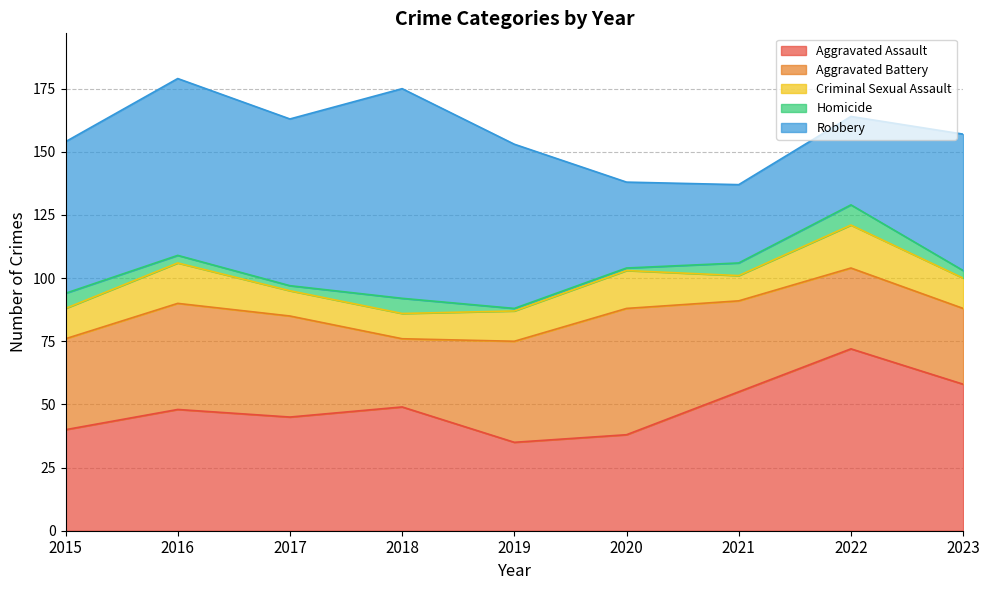

Reading left to right, what are all the values shown in this chart?

Aggravated Assault: 40	48	45	49	35	38	55	72	58
Aggravated Battery: 36	42	40	27	40	50	36	32	30
Criminal Sexual Assault: 12	16	10	10	12	15	10	17	12
Homicide: 6	3	2	6	1	1	5	8	3
Robbery: 60	70	66	83	65	34	31	35	54